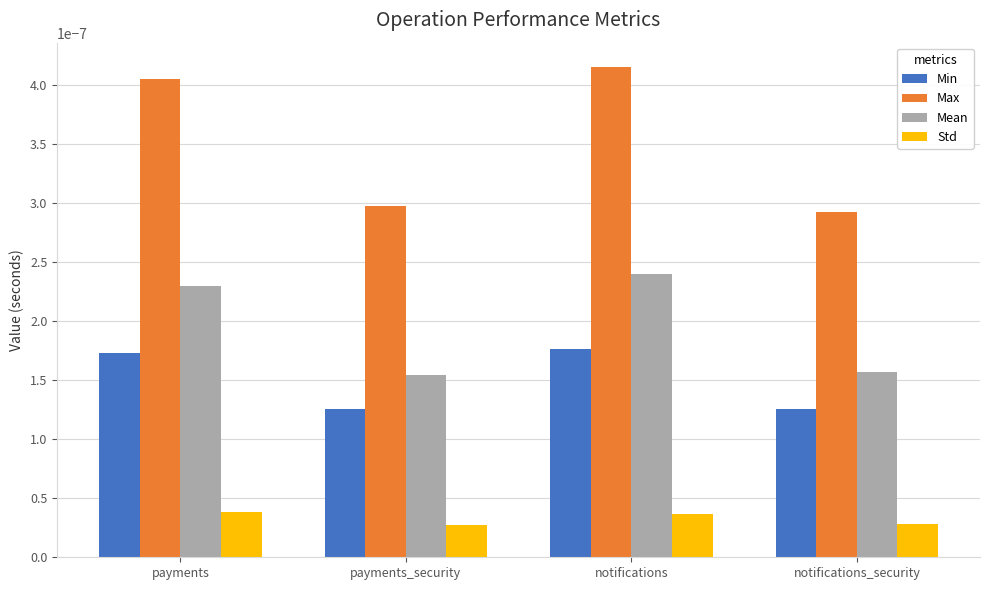

List the series in order of their peak value, lowest first.

Std, Min, Mean, Max